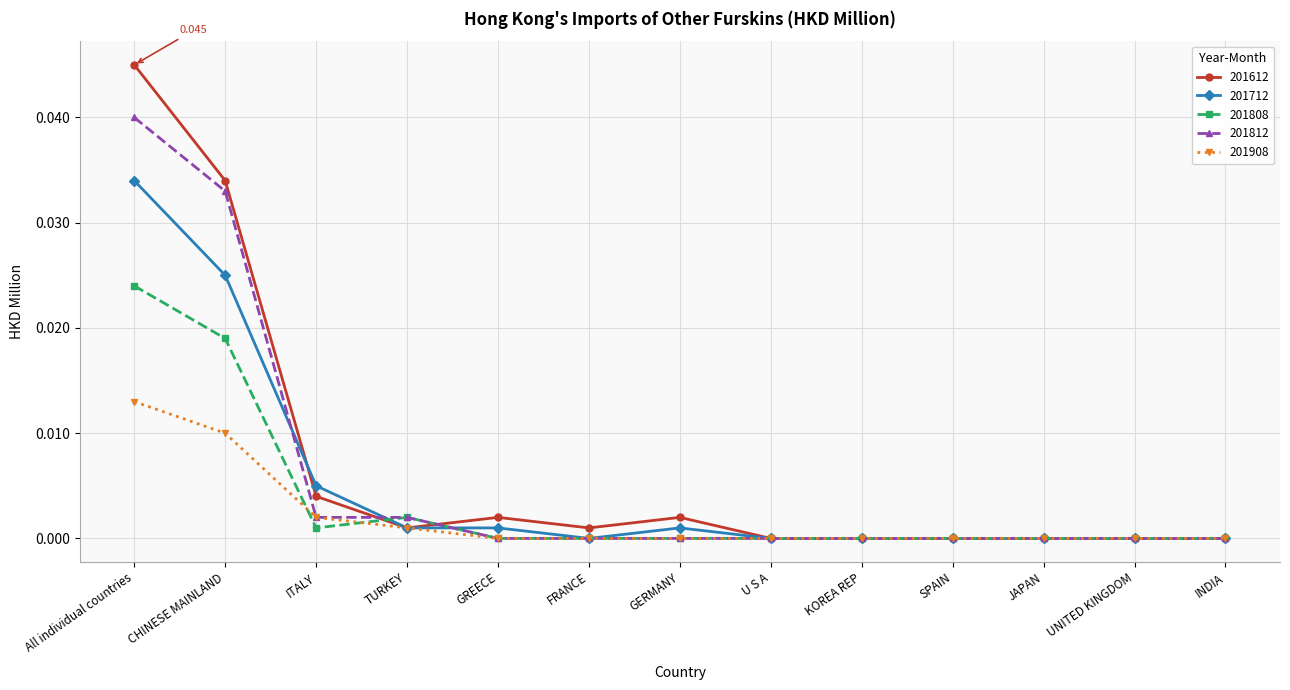

What is the label of the 8th point from the right?

FRANCE